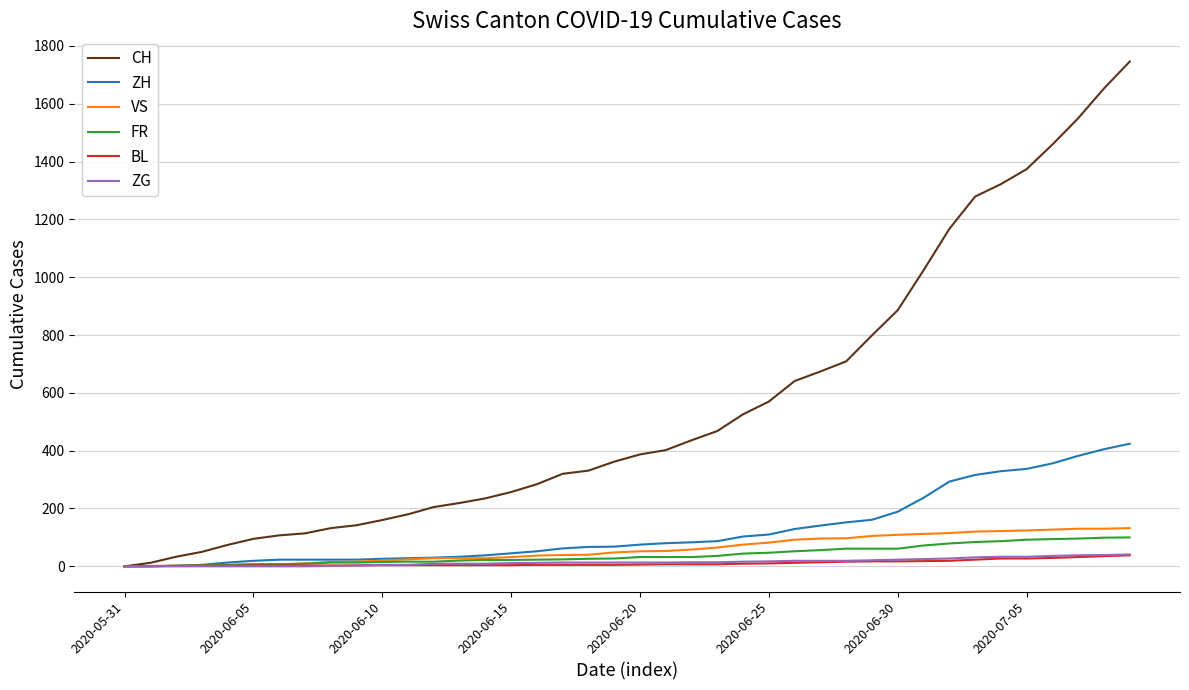

Between 19 and 20, which is larger?

20